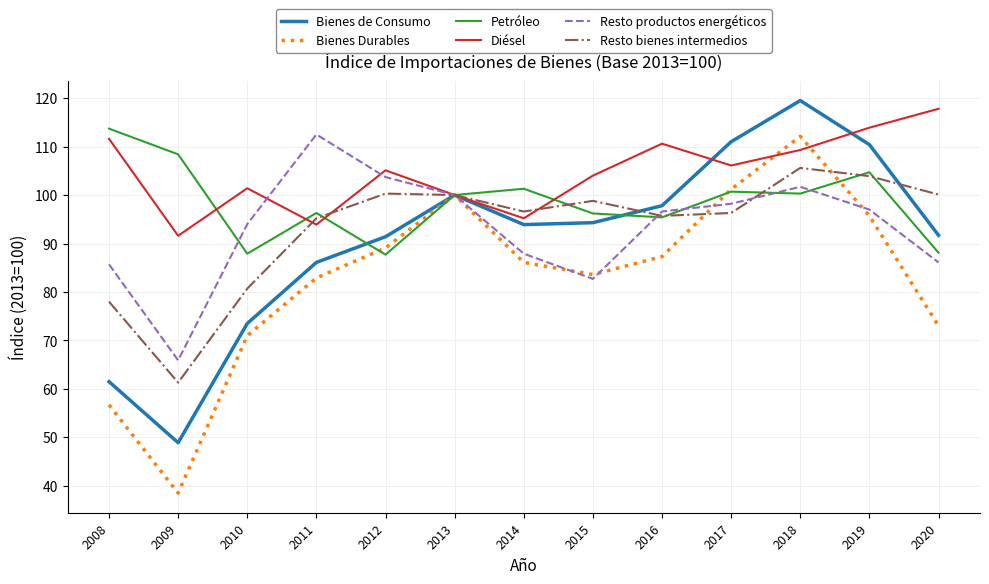

What is the sum of the Bienes Durables values at 2017 and 2018?

213.3